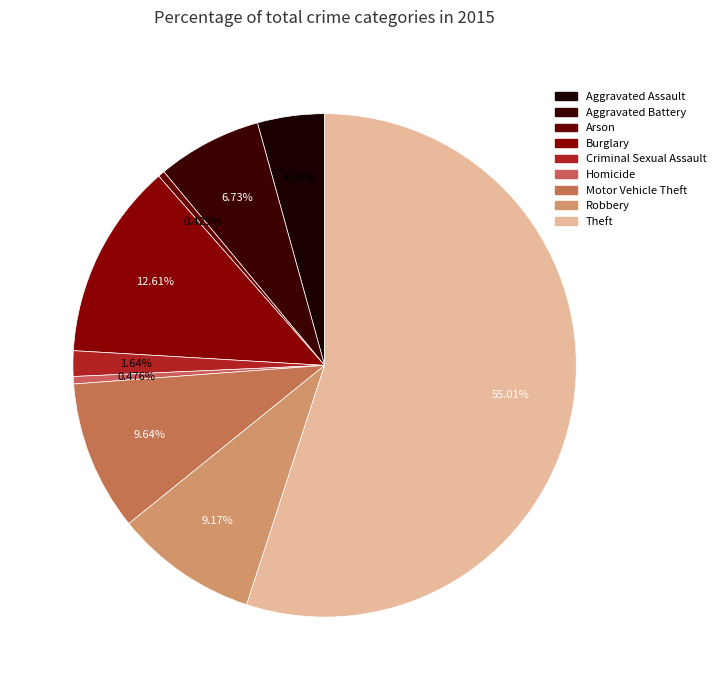

How many slices are in this pie chart?

9